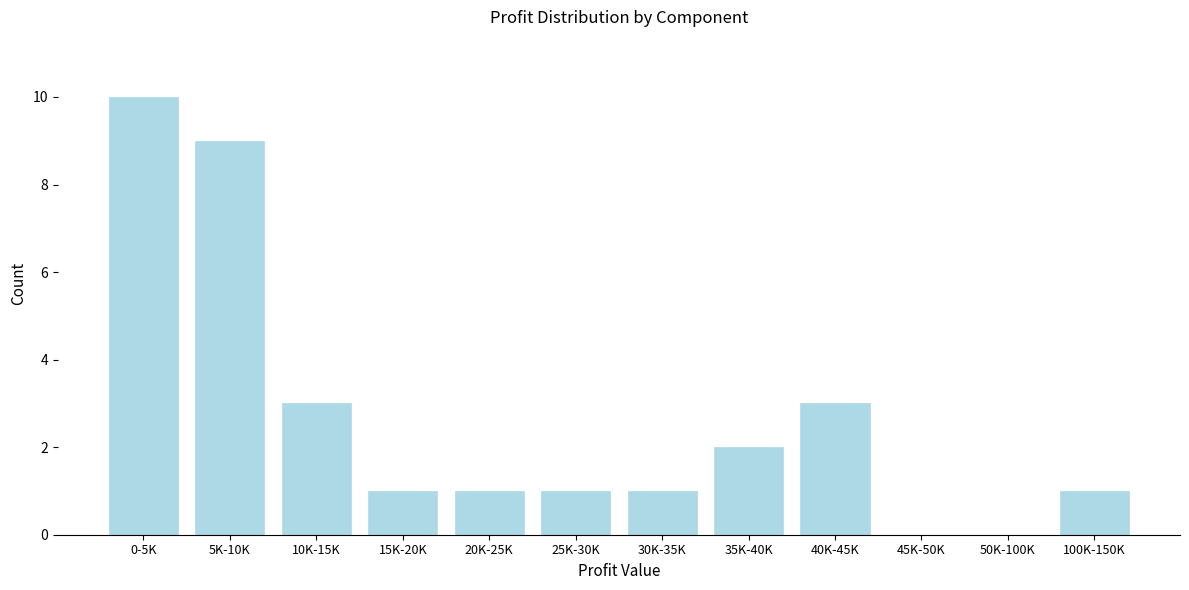

Reading left to right, extract all data points from this chart.

0-5K=10	5K-10K=9	10K-15K=3	15K-20K=1	20K-25K=1	25K-30K=1	30K-35K=1	35K-40K=2	40K-45K=3	45K-50K=0	50K-100K=0	100K-150K=1